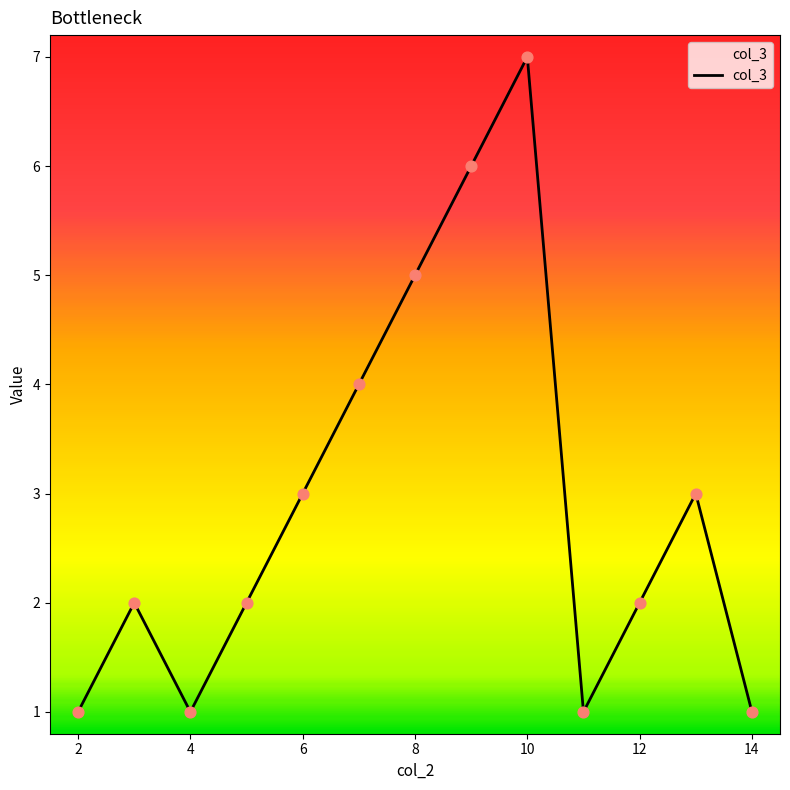

What is the maximum value shown in the chart?

7